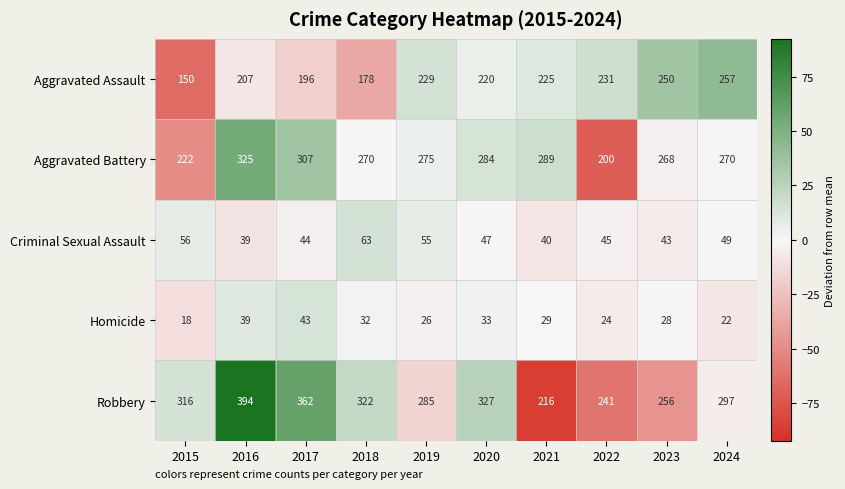

How many data points does each series have?

10